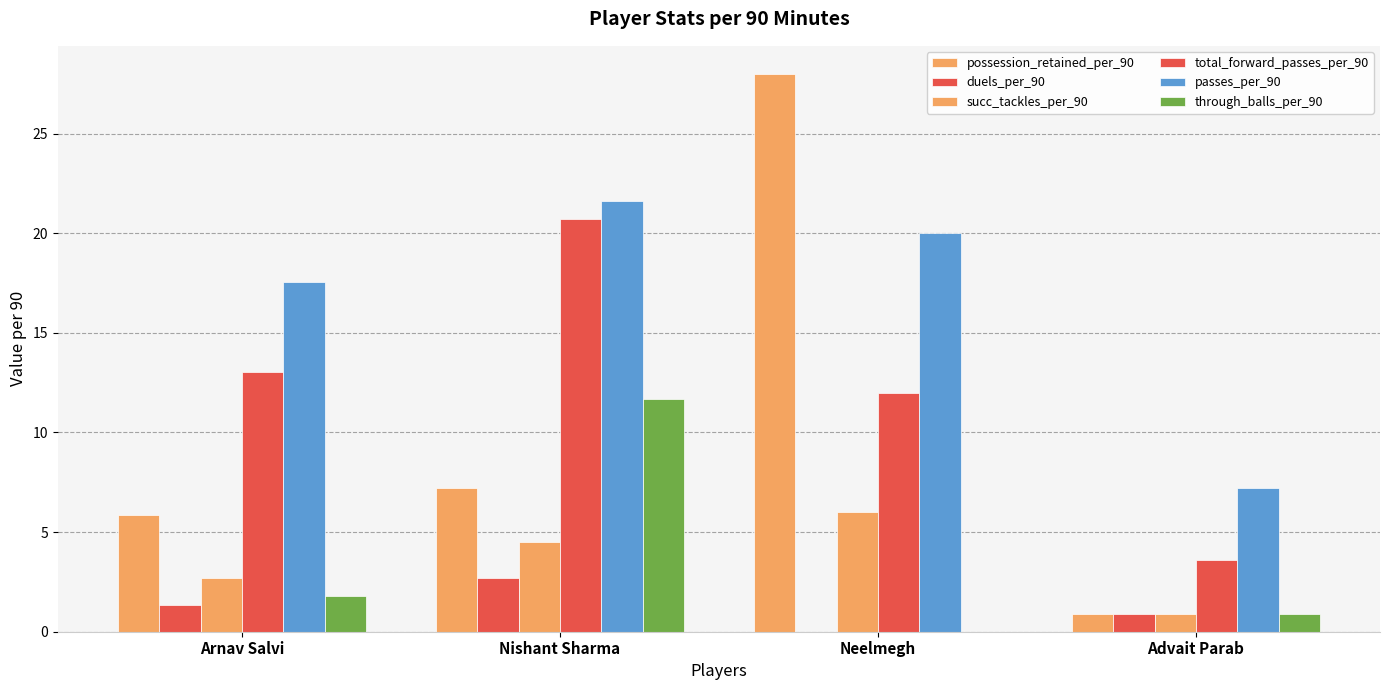

Is the value of through_balls_per_90 at Arnav Salvi greater than the value of total_forward_passes_per_90 at Advait Parab?

No